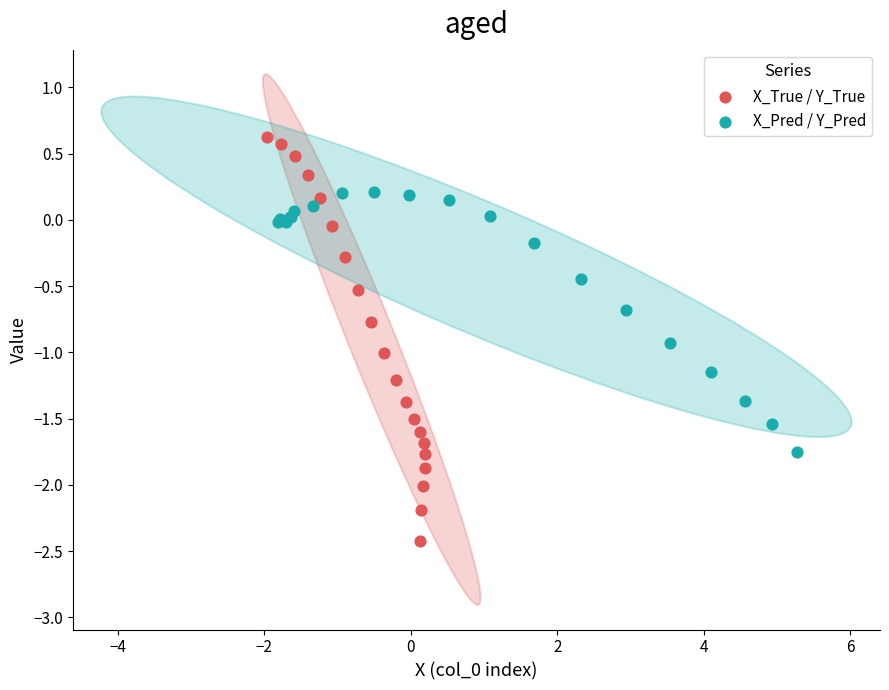

Which series reaches the maximum Y coordinate?

X_True / Y_True